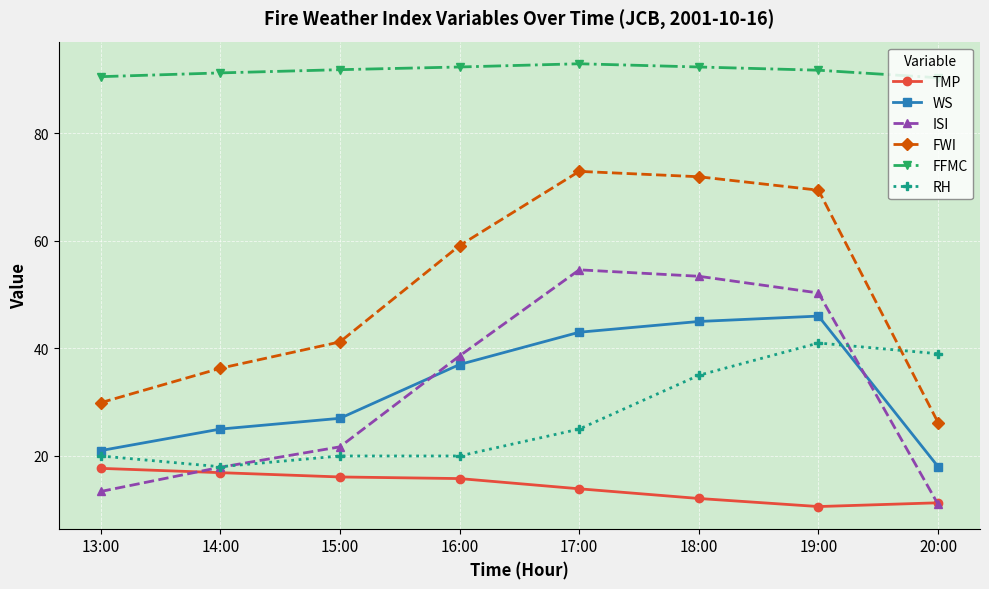

How many data points in TMP are less than 15?

4